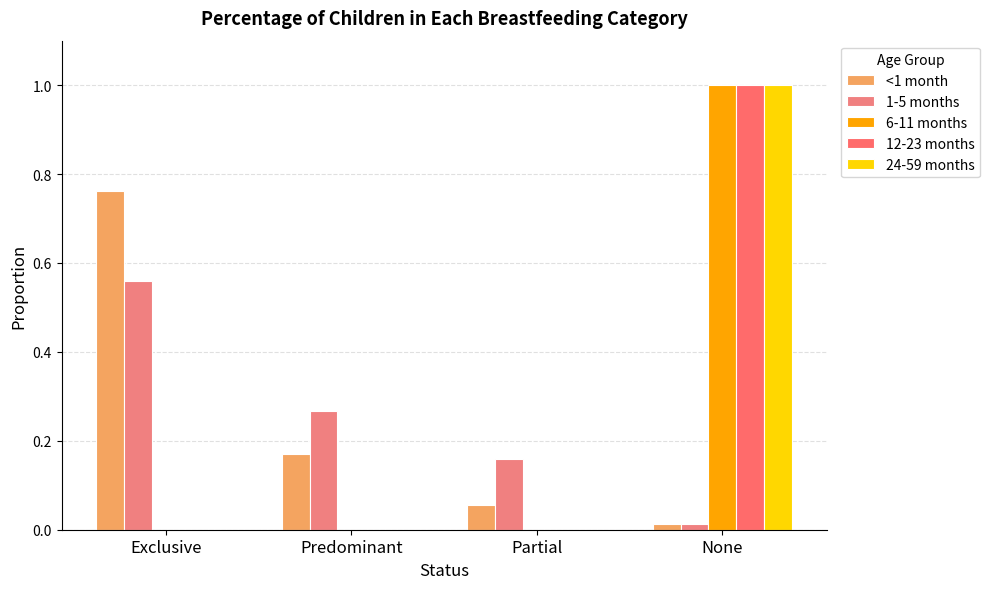

Which category has the highest value across all series?

None